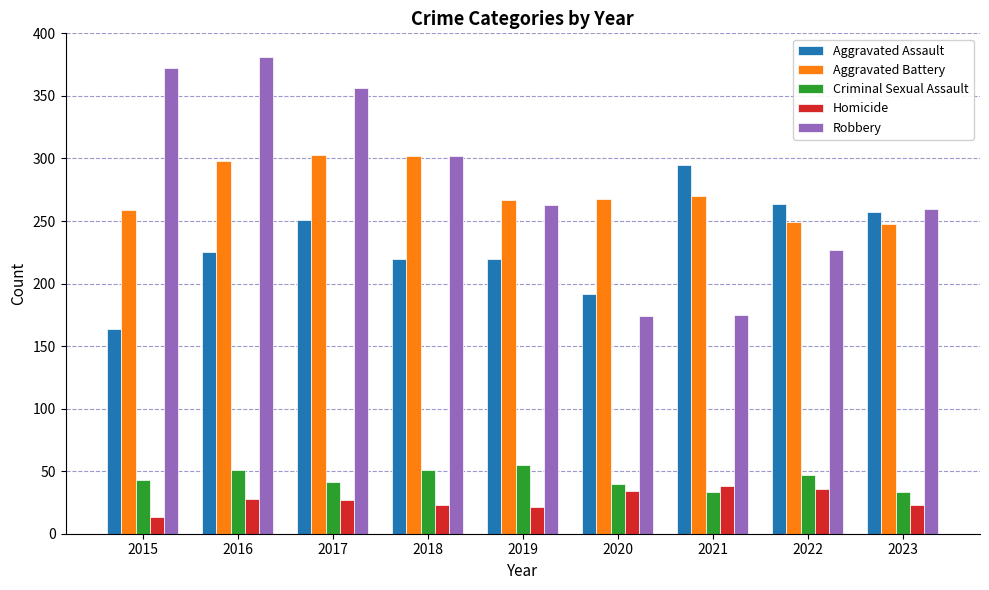

What are all the series names shown in the legend?

Aggravated Assault, Aggravated Battery, Criminal Sexual Assault, Homicide, Robbery